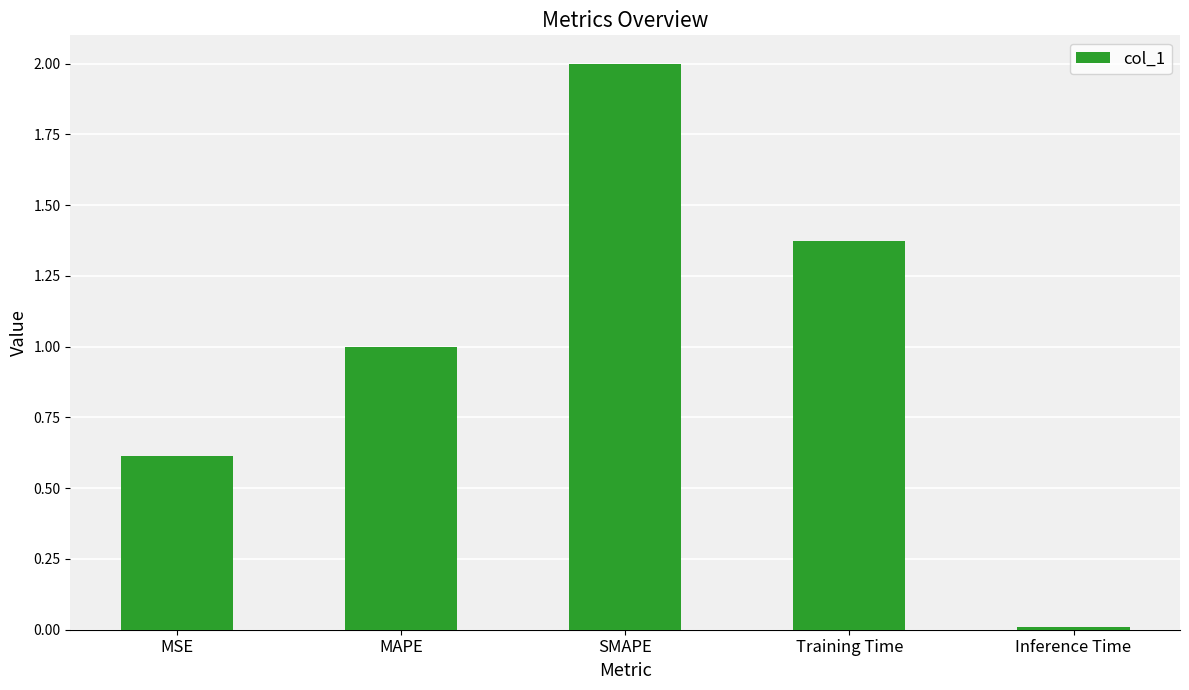

What is the label of the 4th bar from the left?

Training Time